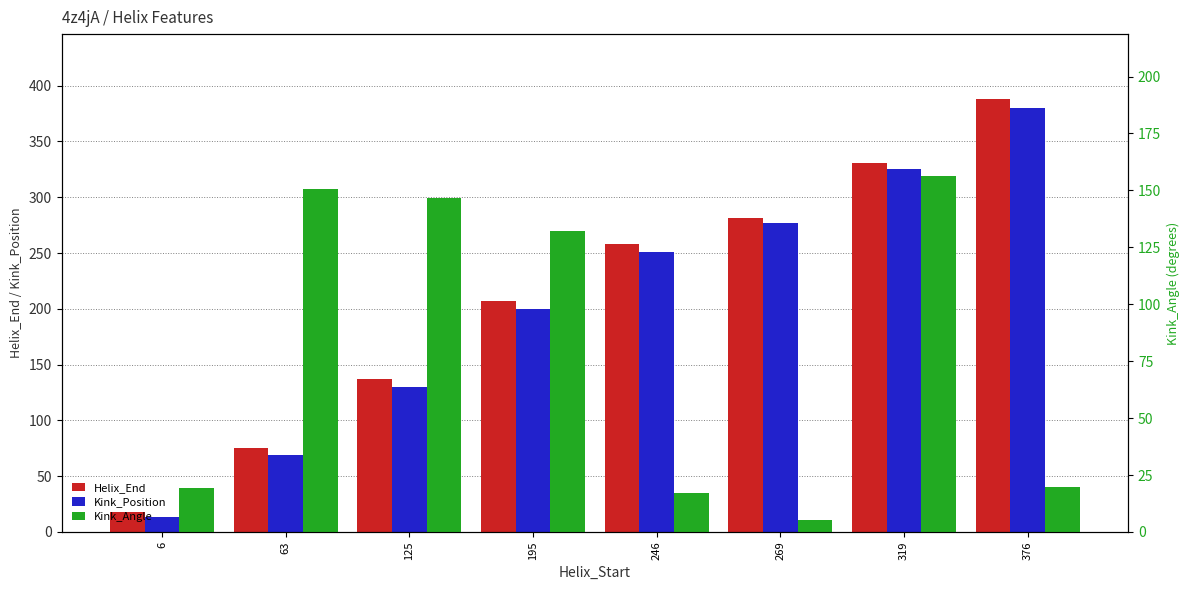

Count the Kink_Position values in the range 130 to 325.

5